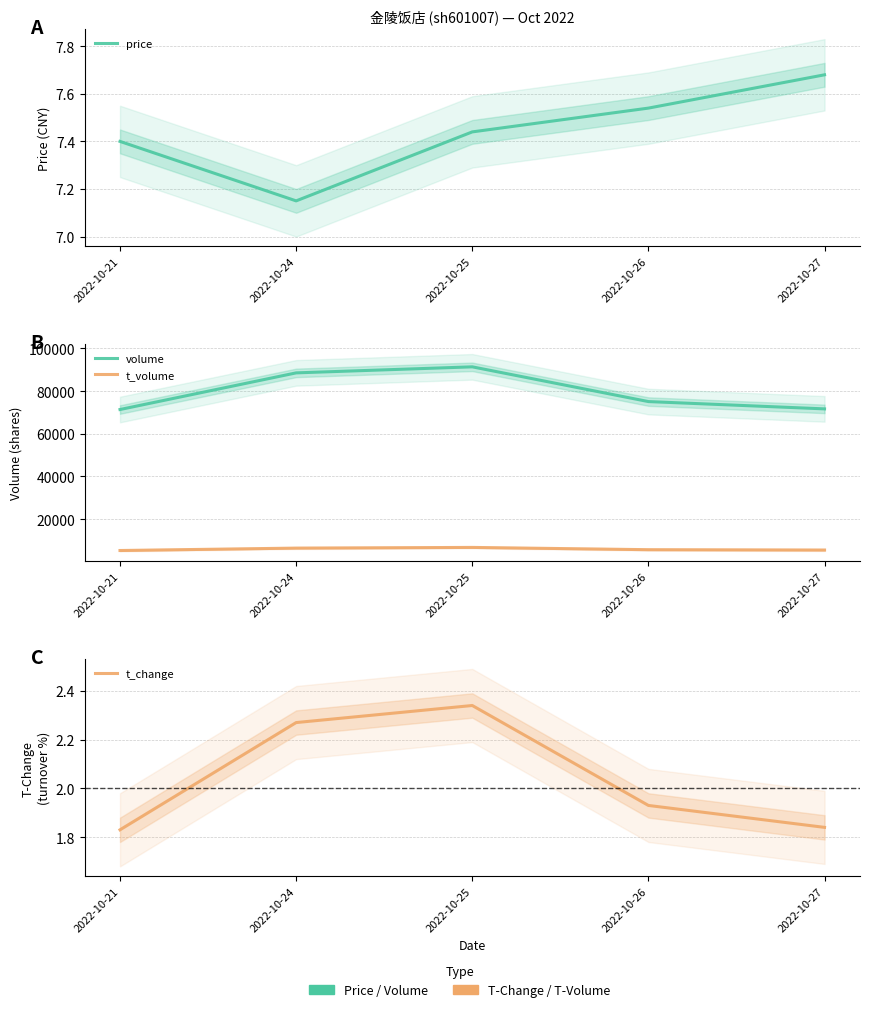

Is it true that t_change equals 2.3 at 2022-10-25?

True